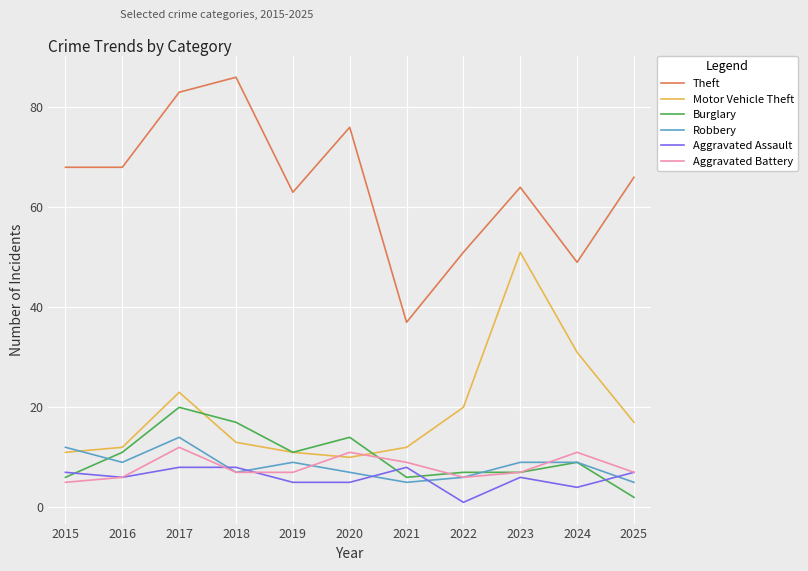

The value of Burglary at 2023 is 4. True or false?

False